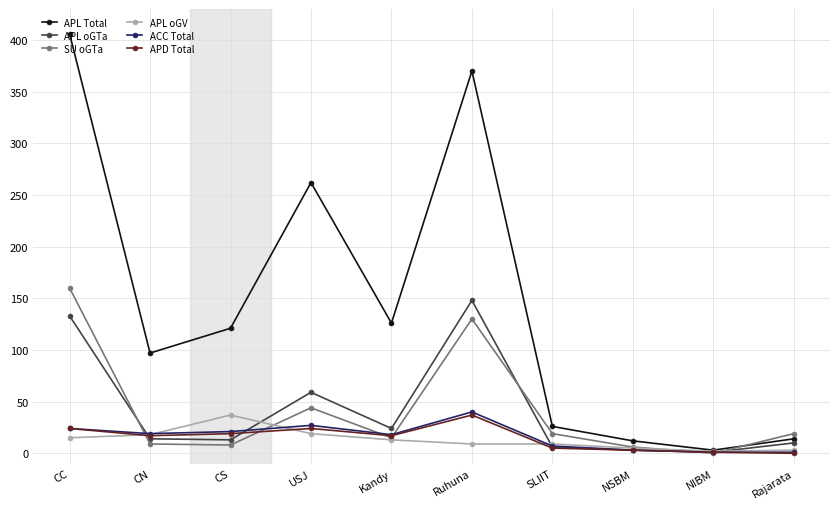

The APD Total series shows 17 at Kandy. True or false?

True